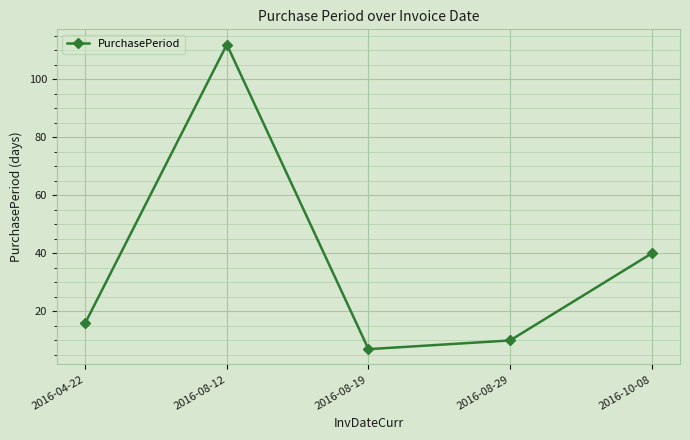

What value does the data have at 2016-04-22?

16